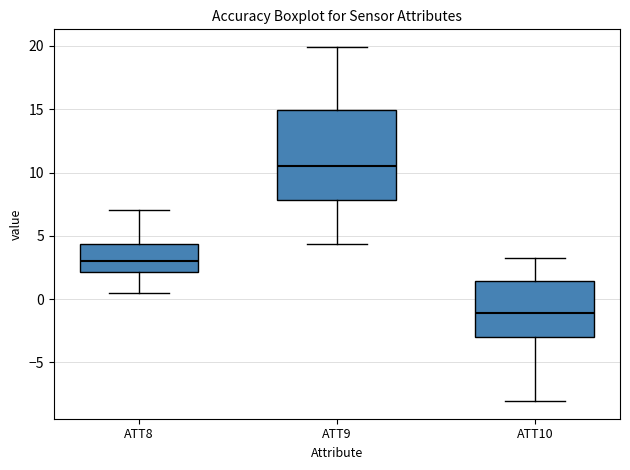

Which box has the lowest median line?

ATT10